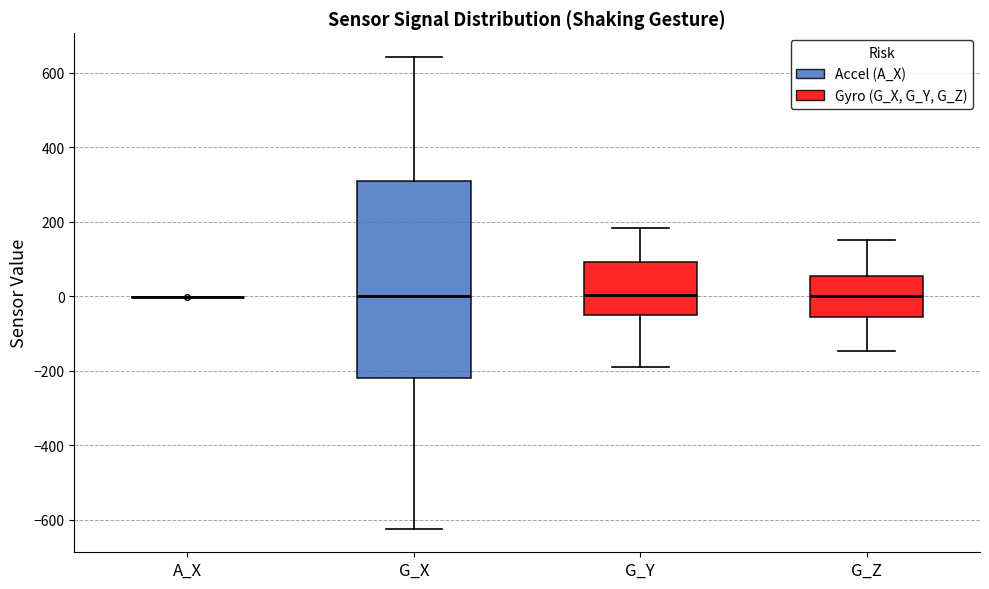

Which box is the tallest, from its lower edge to its upper edge?

G_X